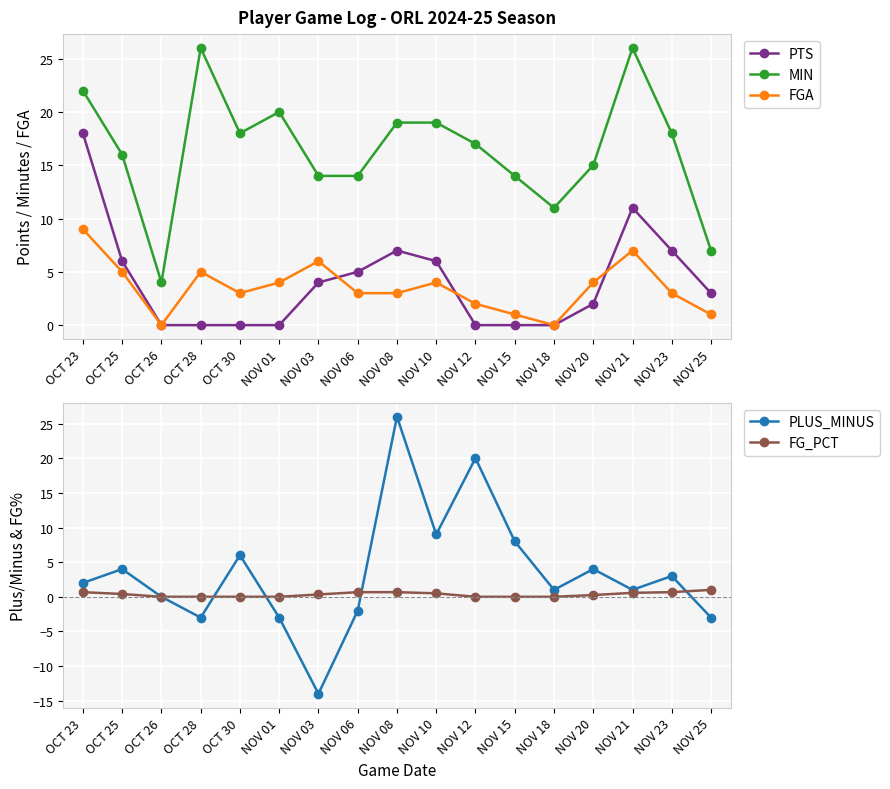

How many values in the PTS series are below 3?

8